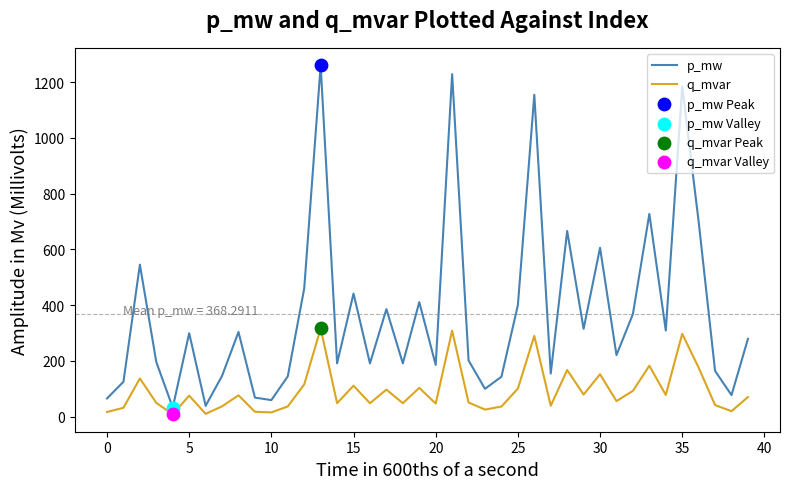

Which series has the largest range (max minus min)?

p_mw